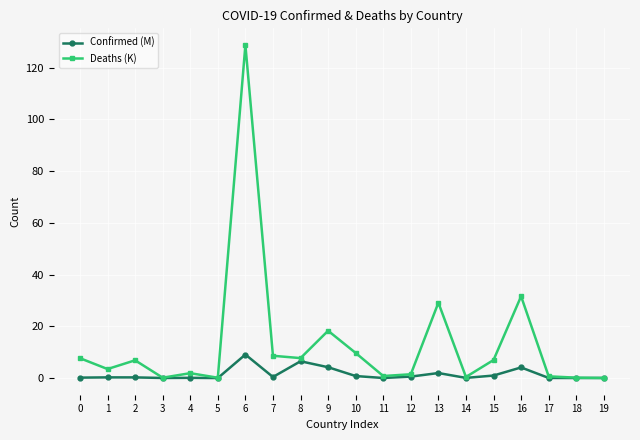

What is the value of the Deaths (K) point at the 16th from the left?

7.0